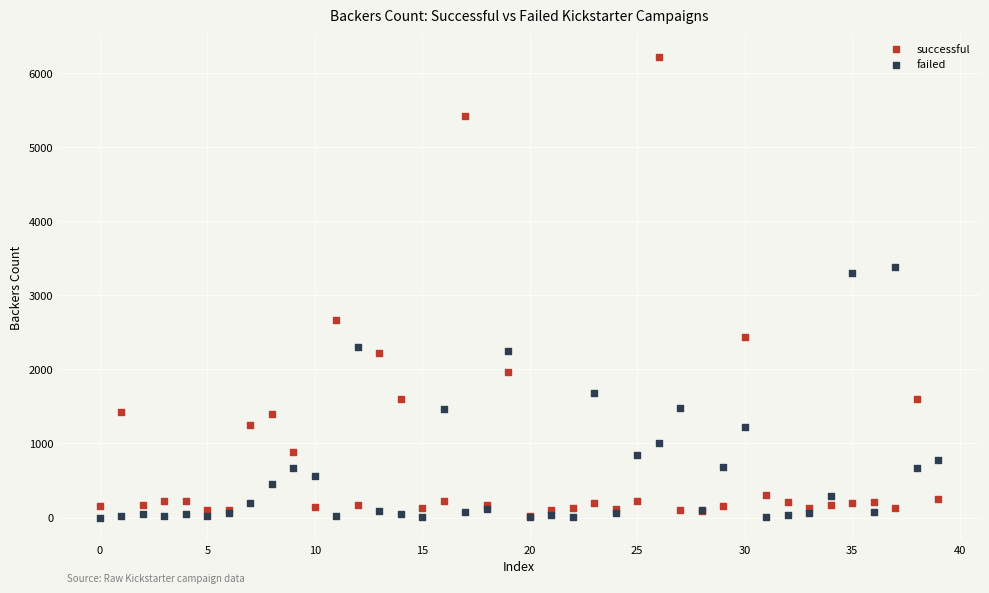

Across all series, what Y value is closest to 3106?

3304